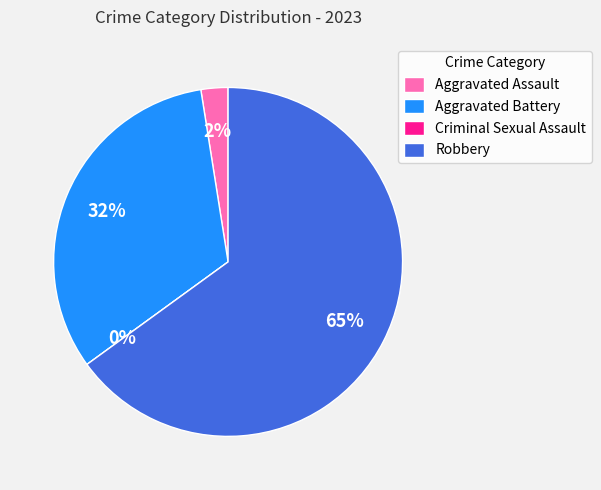

To the nearest percent, what is the combined percentage of Aggravated Battery and Criminal Sexual Assault?

32%